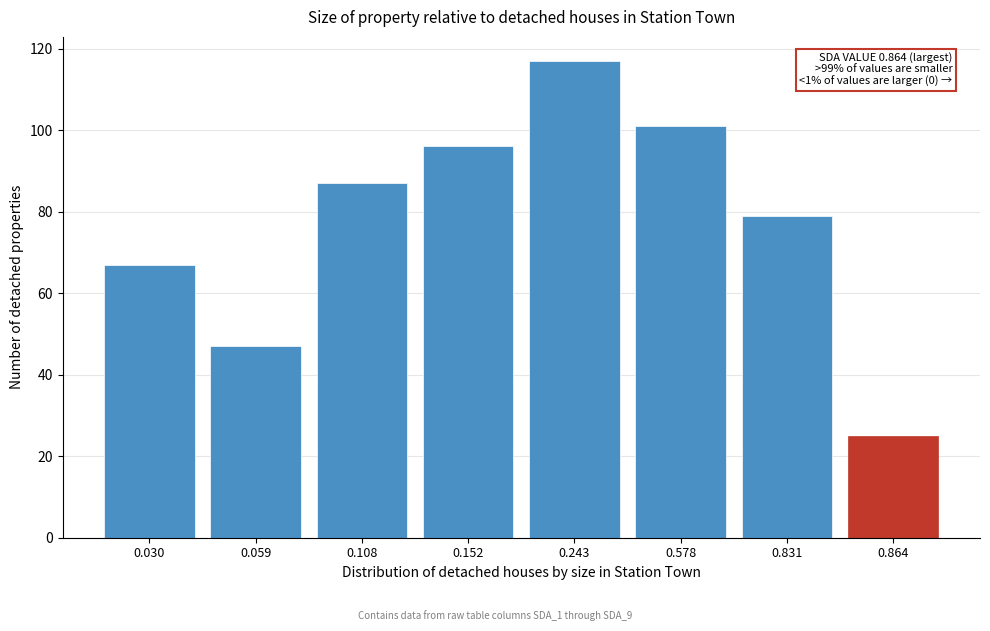

Reading left to right, list all the values displayed in this chart.

0.030=67	0.059=47	0.108=87	0.152=96	0.243=117	0.578=101	0.831=79	0.864=25